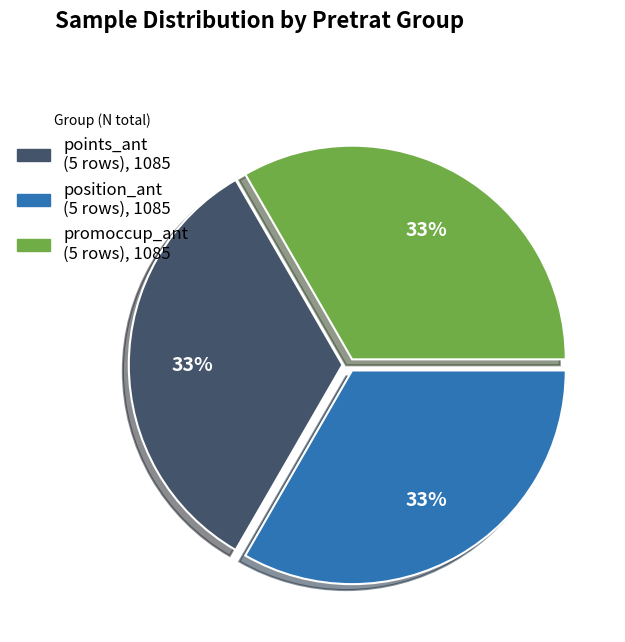

Does any single category account for the majority?

No